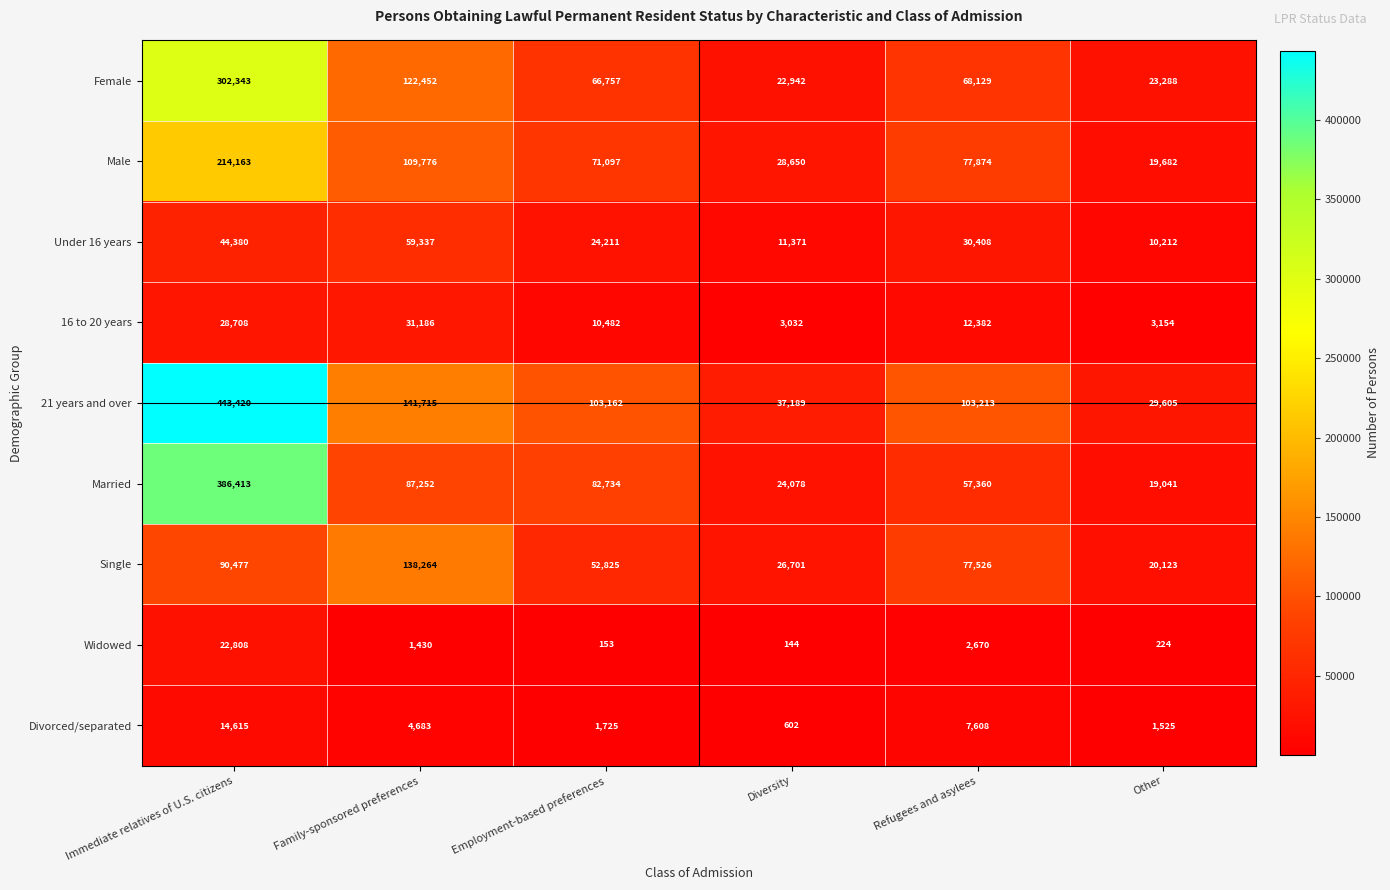

At how many categories does at least one series exceed 349071?

1